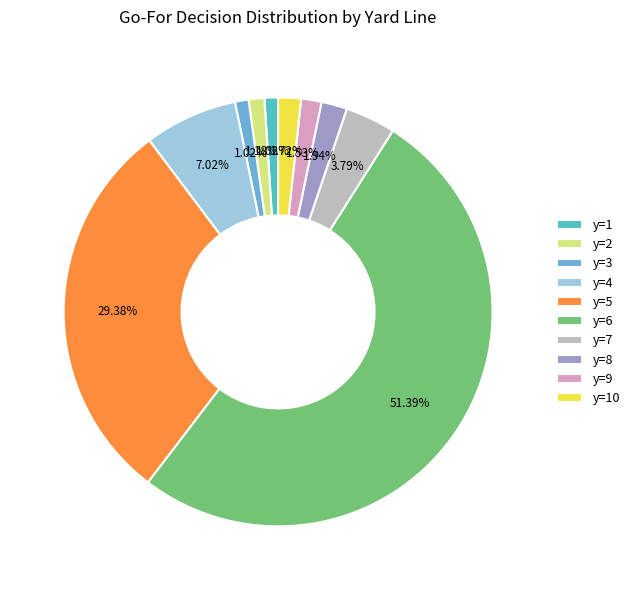

Rank the categories by value from lowest to highest.

y=1, y=3, y=2, y=9, y=10, y=8, y=7, y=4, y=5, y=6